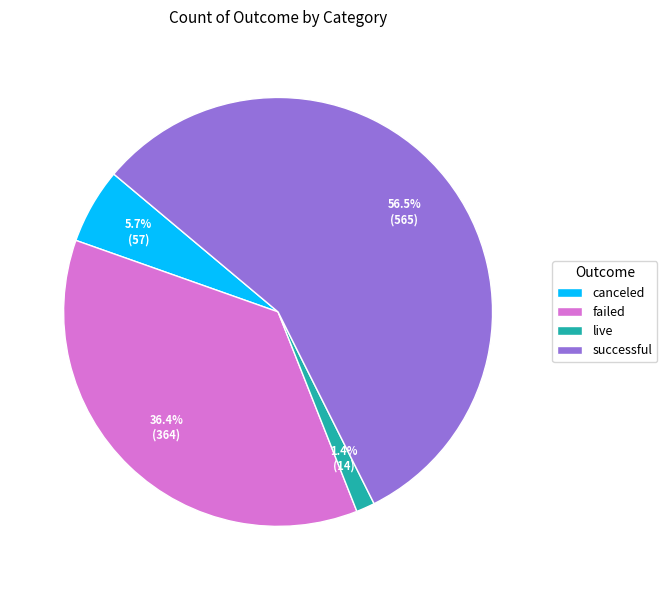

Count the number of slices in the pie.

4